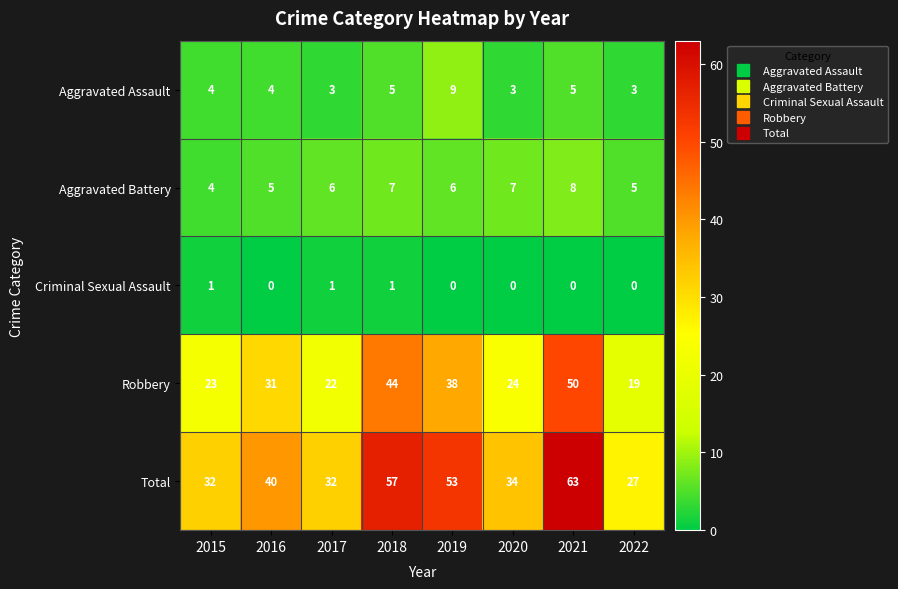

What is the minimum value for Total?

27